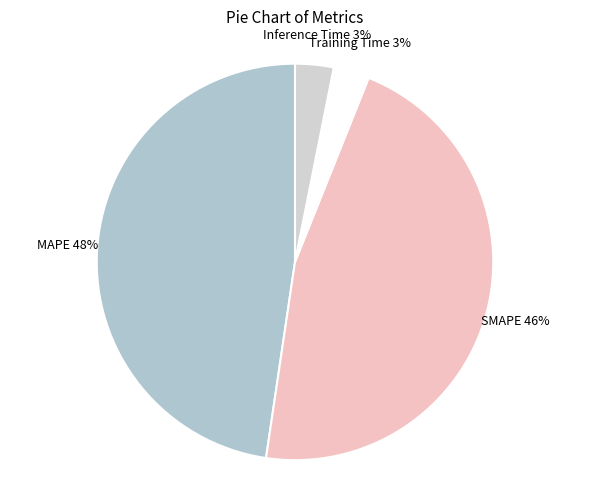

To the nearest percent, what is the combined percentage of Training Time and Inference Time?

6%